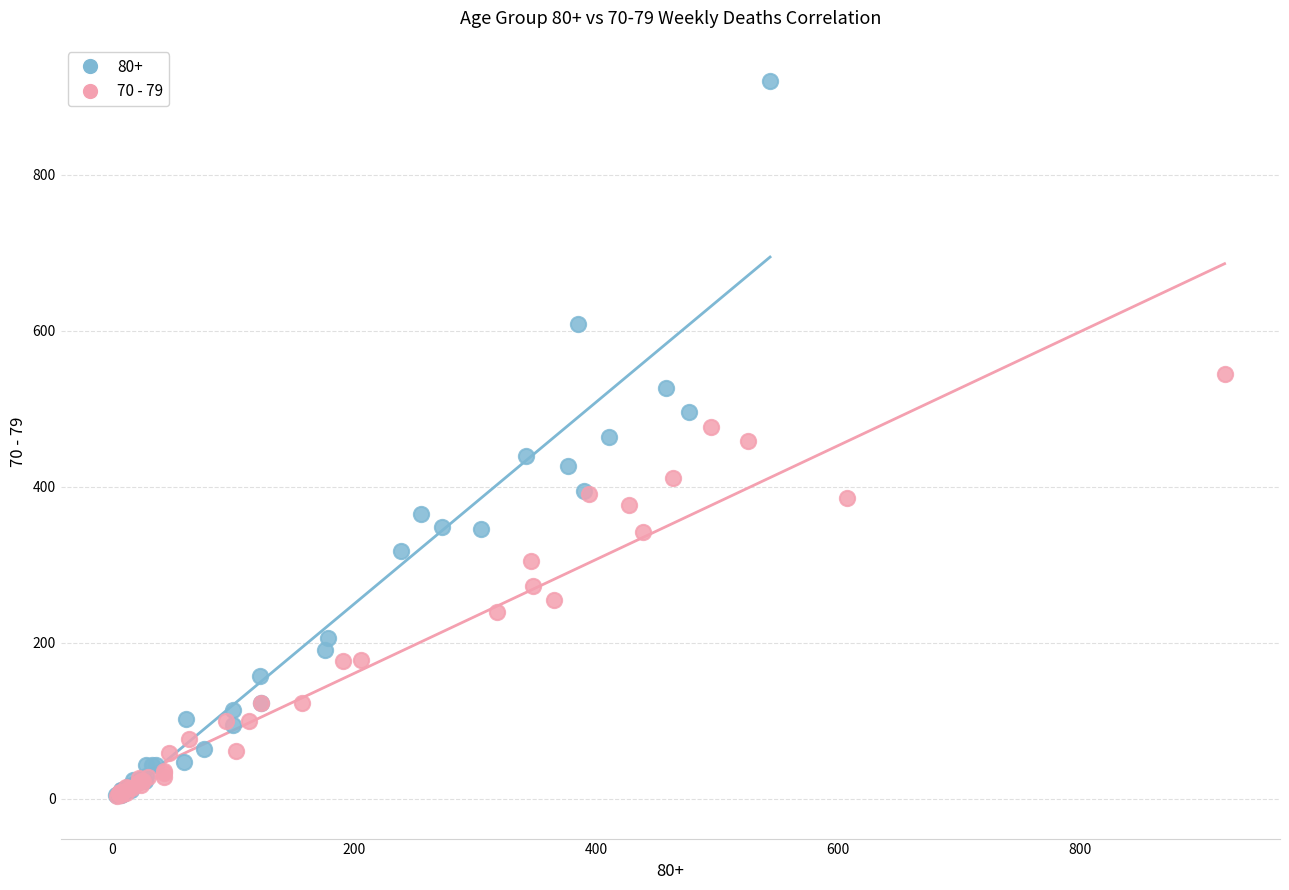

Which series has the largest Y range (max minus min)?

80+